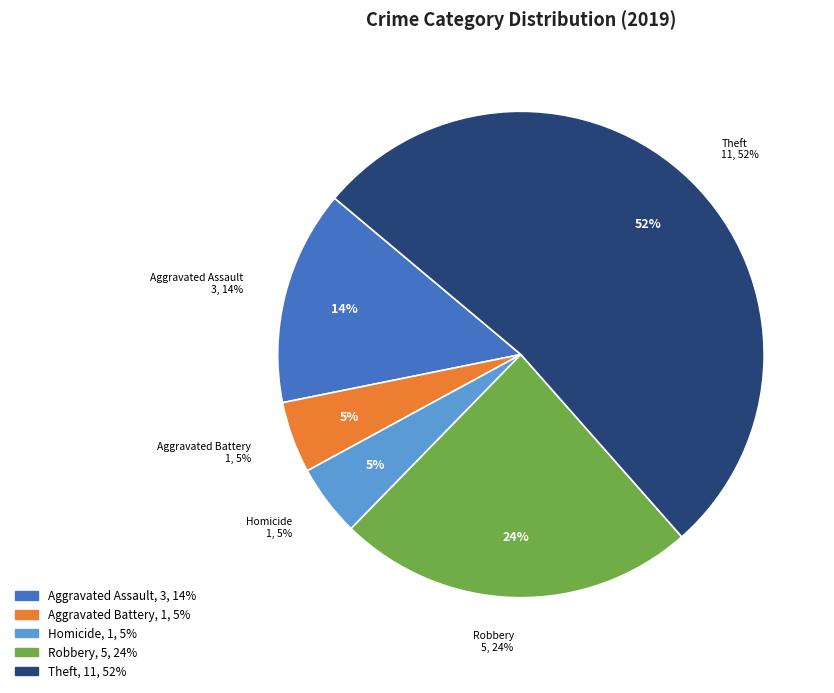

What is the largest slice in the pie chart?

Theft